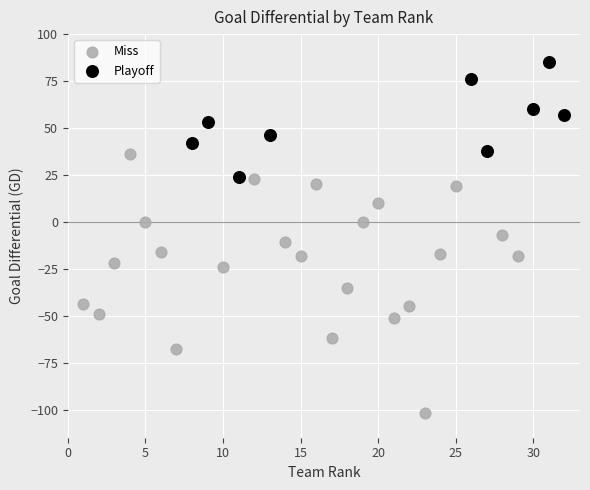

Which series contains the highest Y value?

Playoff